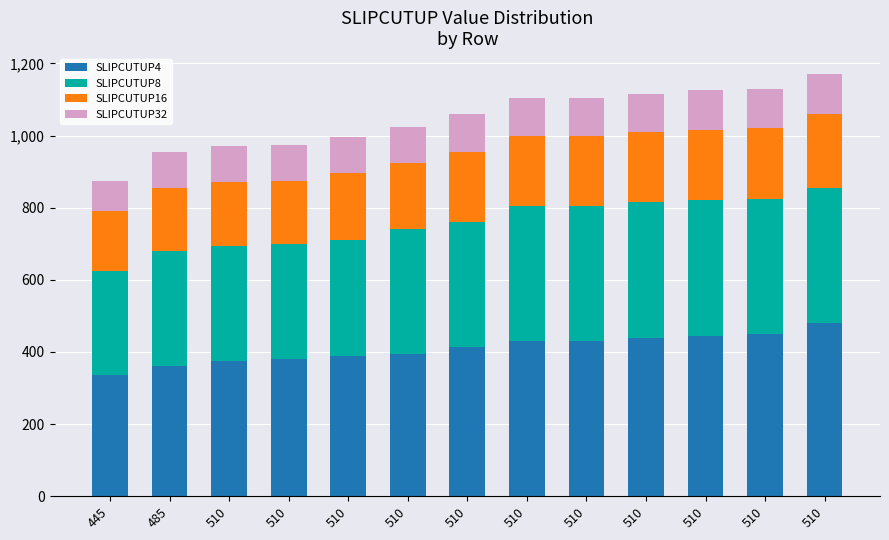

How many series are shown in this chart?

4